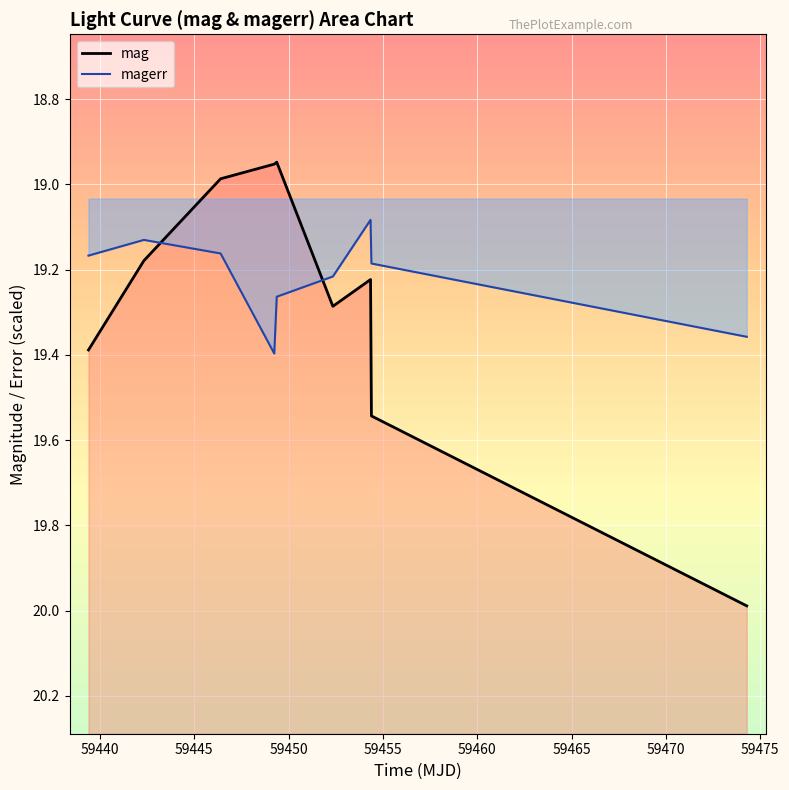

What is the average value of the mag series?

19.3